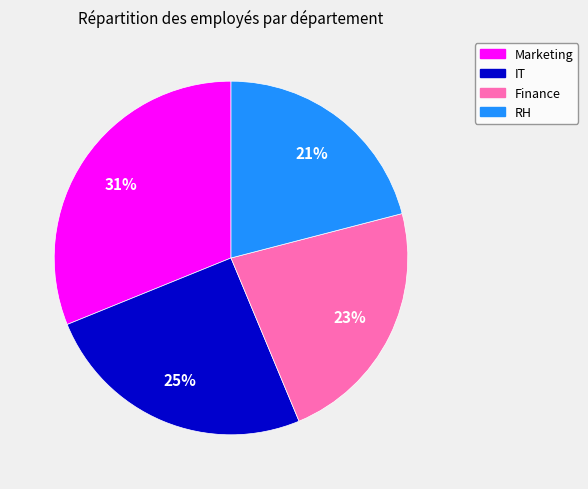

To the nearest percent, what is the average slice percentage?

25%